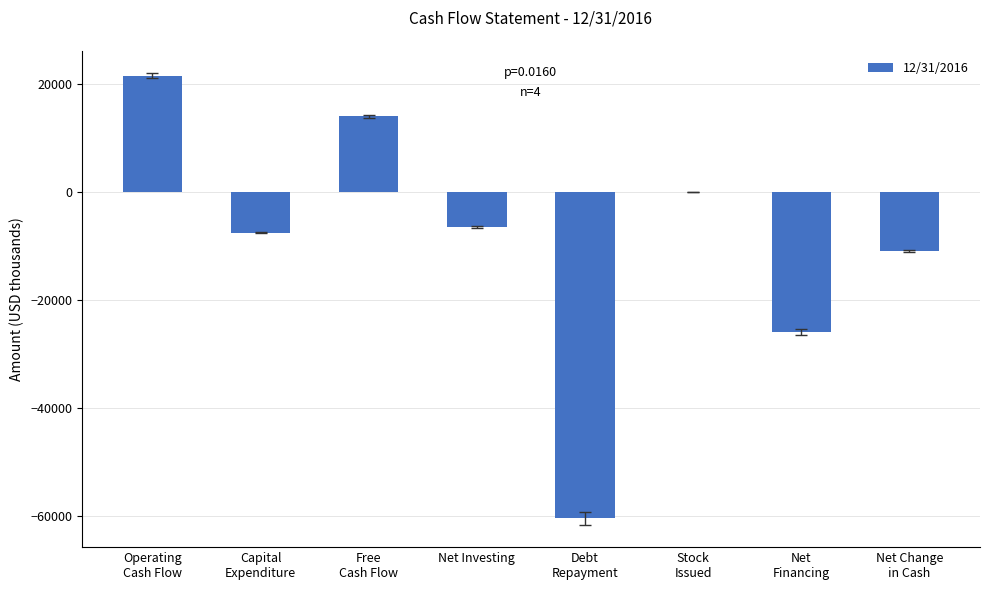

What is the greatest value displayed?

21477